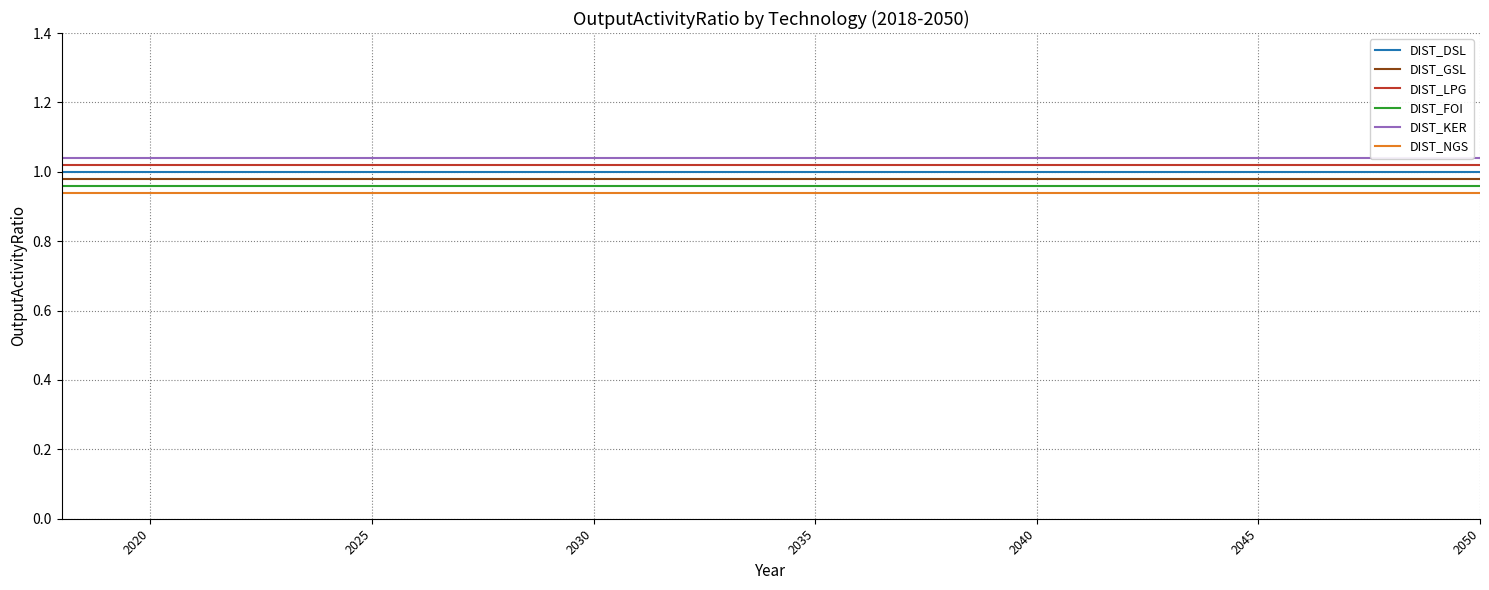

True or false: DIST_LPG and DIST_FOI intersect in this chart.

False